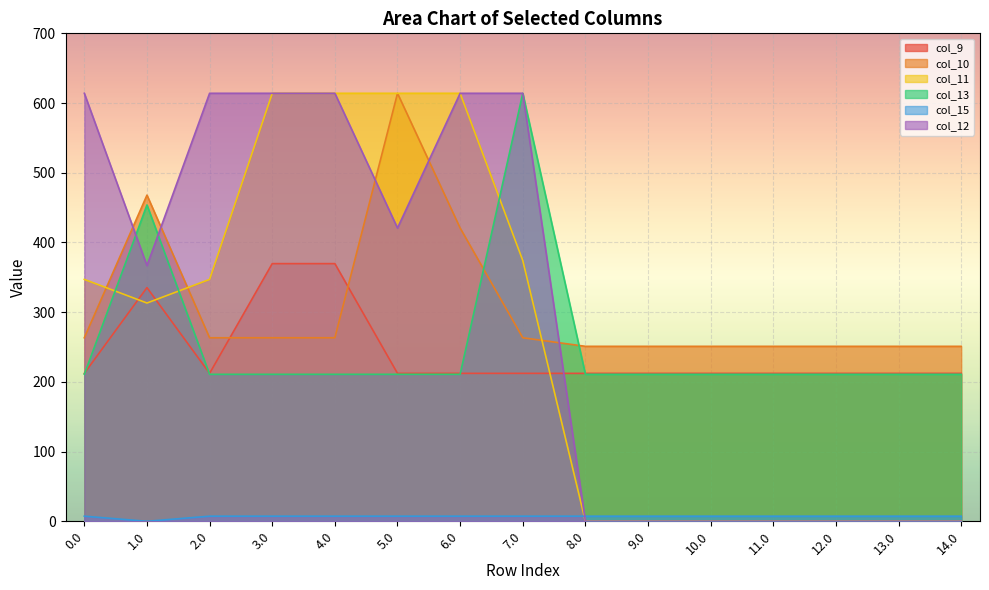

Reading left to right, transcribe all the data shown in this chart.

col_9: 212.2	335.2	212.2	369.6	369.6	212.2	212.2	212.2	212.2	212.2	212.2	212.2	212.2	212.2	212.2
col_10: 263.3	467.9	263.3	263.3	263.3	614.0	420.7	263.3	251.0	251.0	251.0	251.0	251.0	251.0	251.0
col_11: 347.0	313.1	347.0	614.0	614.0	614.0	614.0	374.2	0.0	0.0	0.0	0.0	0.0	0.0	0.0
col_13: 210.8	453.8	210.8	210.8	210.8	210.8	210.8	614.0	210.8	210.8	210.8	210.8	210.8	210.8	210.8
col_15: 7.3	0.0	7.3	7.3	7.3	7.3	7.3	7.3	7.3	7.3	7.3	7.3	7.3	7.3	7.3
col_12: 614.0	366.8	614.0	614.0	614.0	420.7	614.0	614.0	0.0	0.0	0.0	0.0	0.0	0.0	0.0